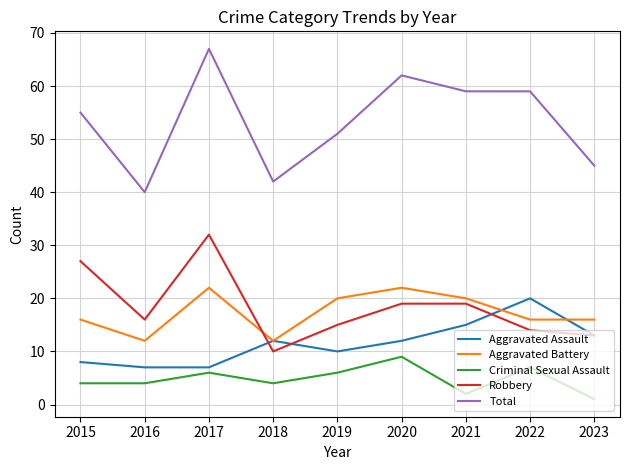

Which series has the largest total across all categories?

Total